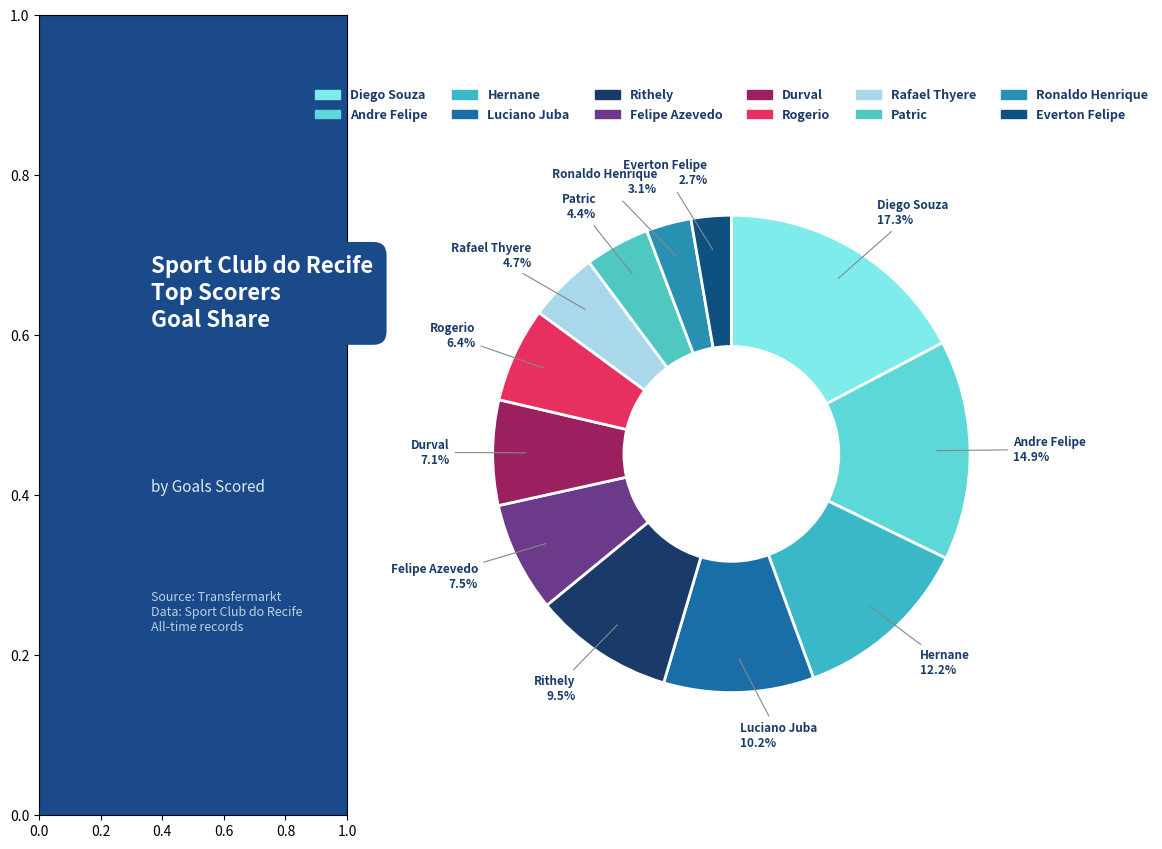

Count the number of slices in the pie.

12